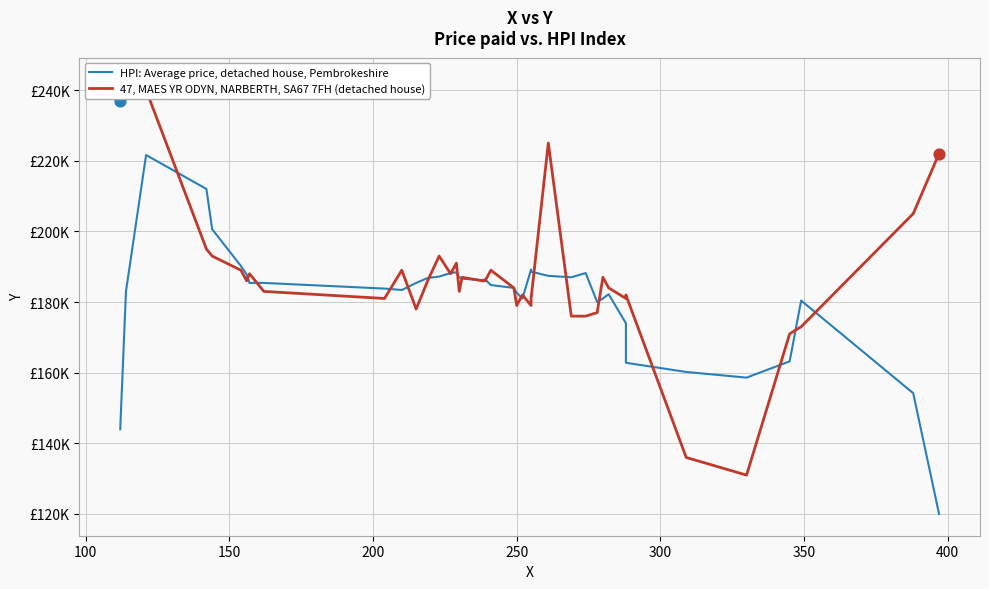

Which series reaches the minimum Y coordinate?

HPI: Average price, detached house, Pembrokeshire